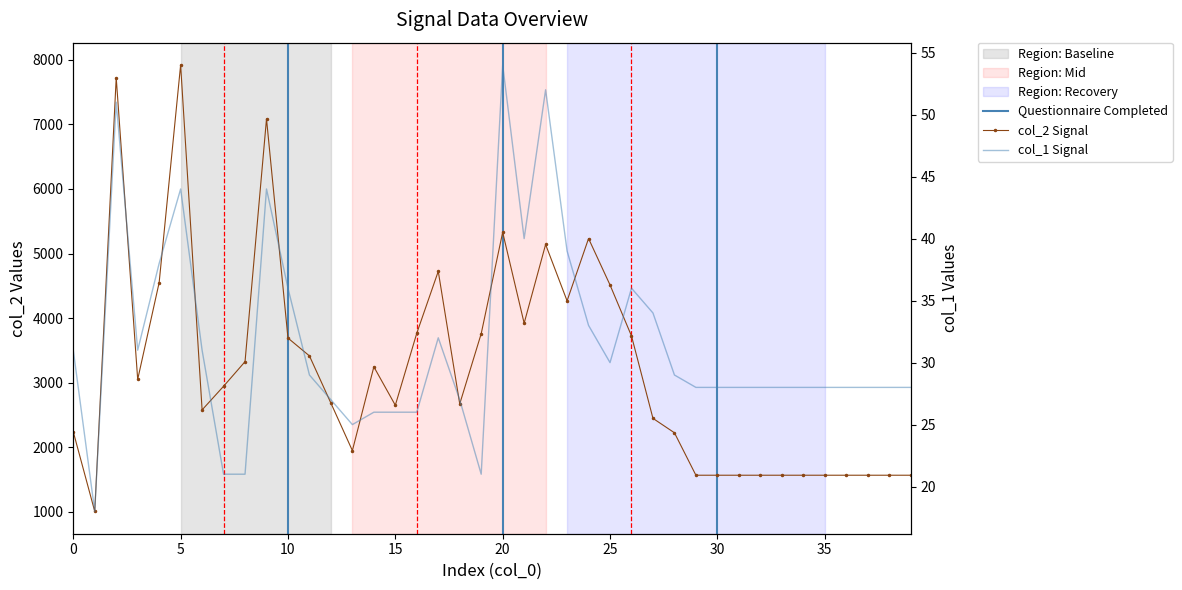

Is it true that col_1 equals 11 at 15?

False